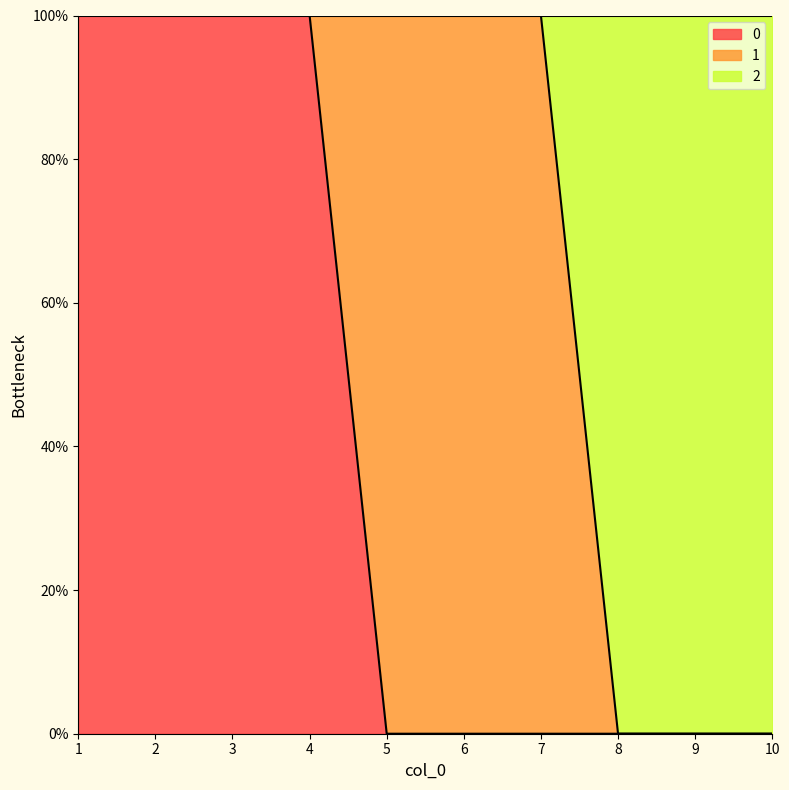

Between 3 and 4, which is larger?

3